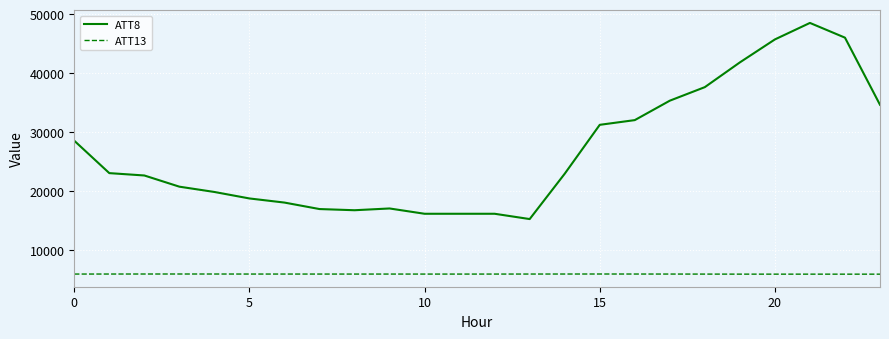

What is the difference between the maximum and minimum values in the ATT8 series?

33300.0